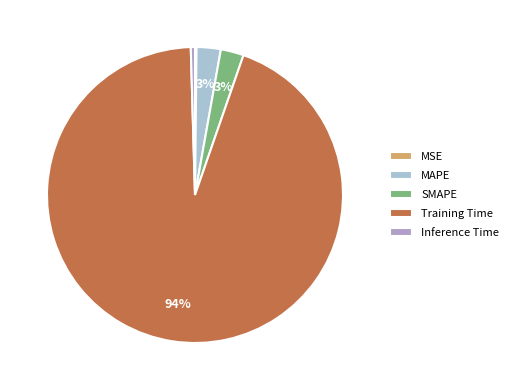

Is it true that SMAPE is 3% of the pie?

True